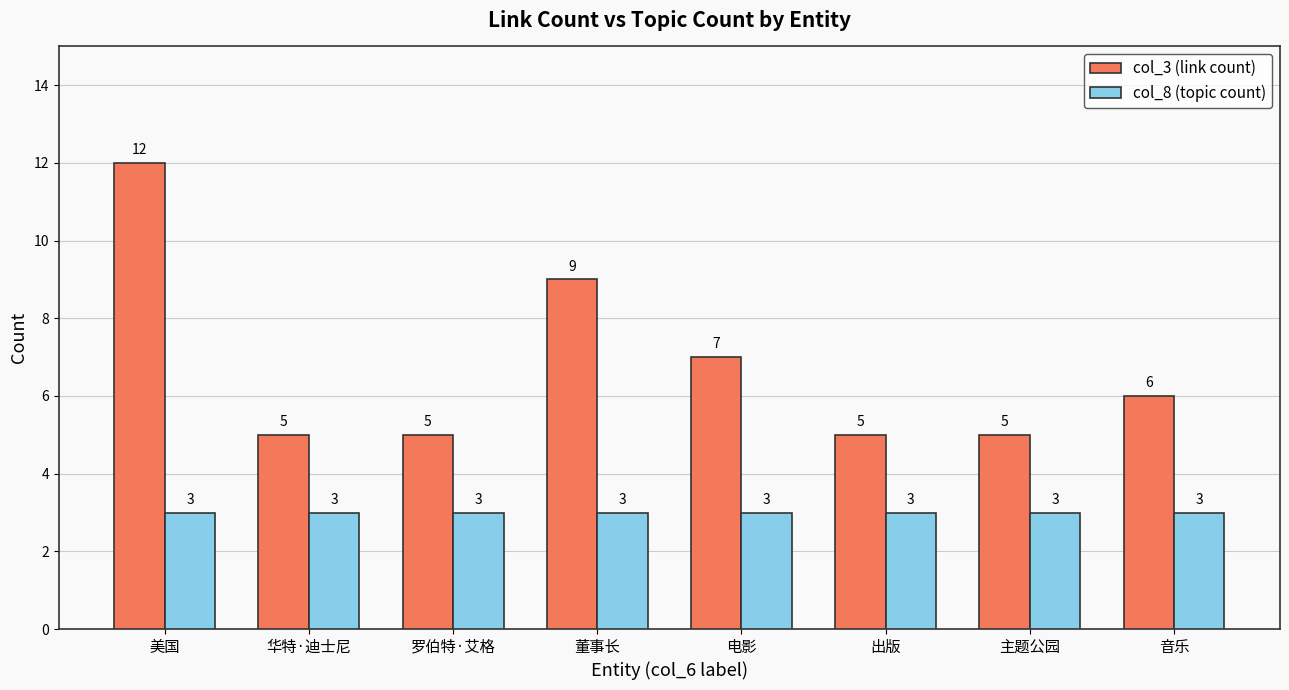

Reading right to left, what are all the values shown in this chart?

col_3 (link count): 6	5	5	7	9	5	5	12
col_8 (topic count): 3	3	3	3	3	3	3	3